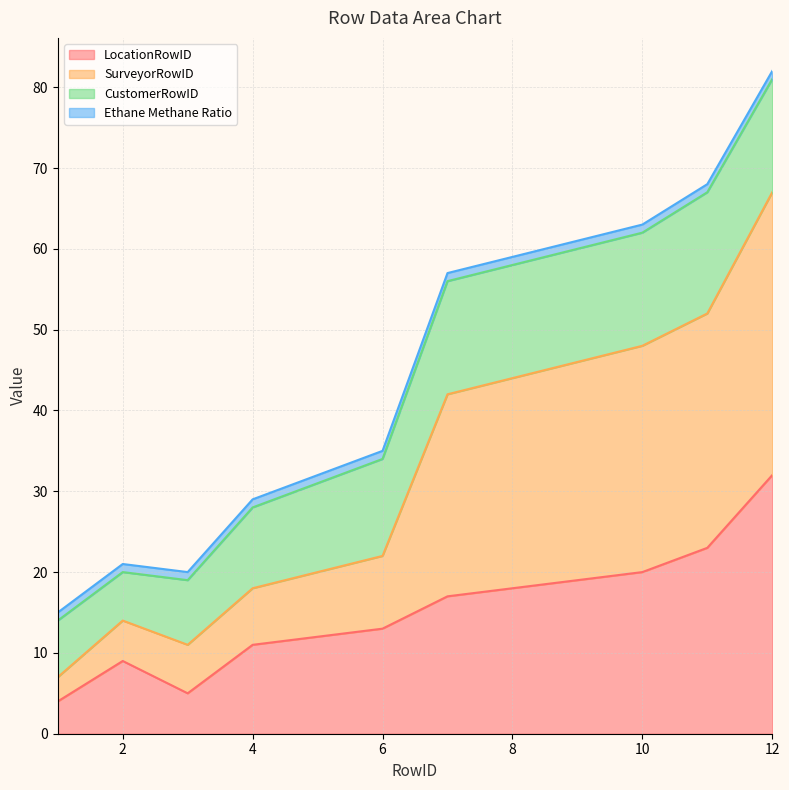

Which series has the widest spread of values?

SurveyorRowID